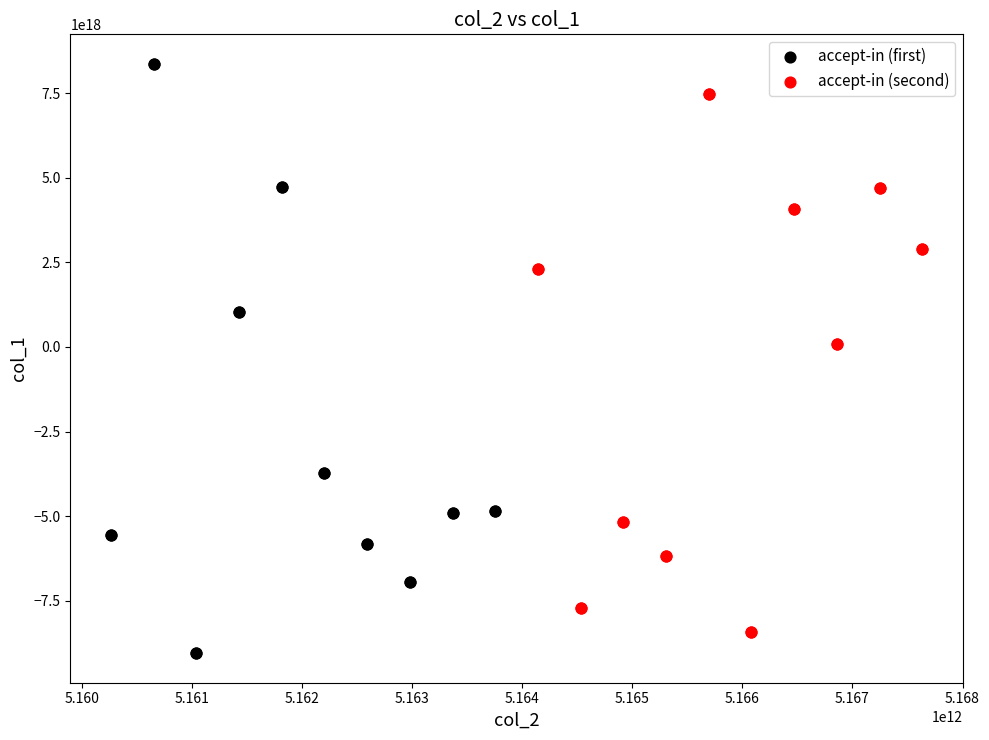

Which series reaches the maximum Y coordinate?

accept-in (first)